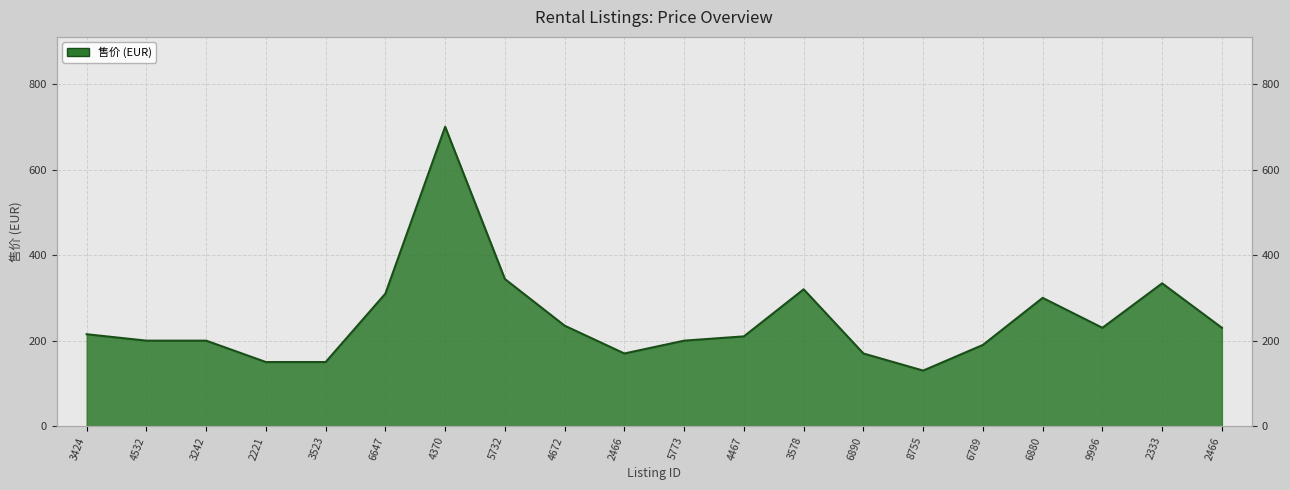

What is the change in value from 9996 to 2333?

+104